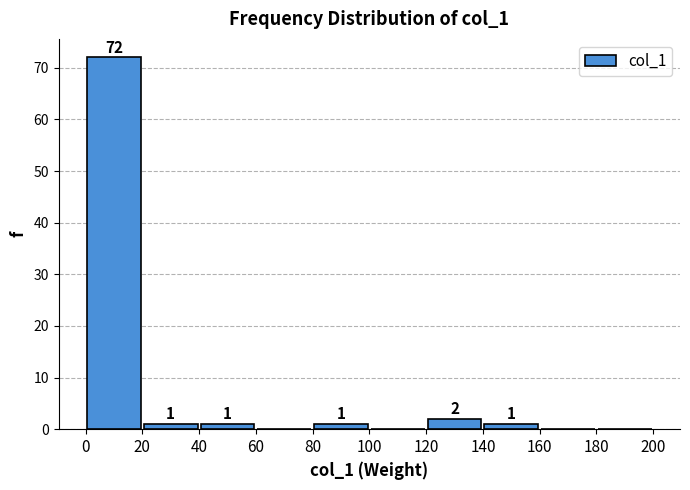

Which range on the x-axis has the tallest bar?

0 to 20